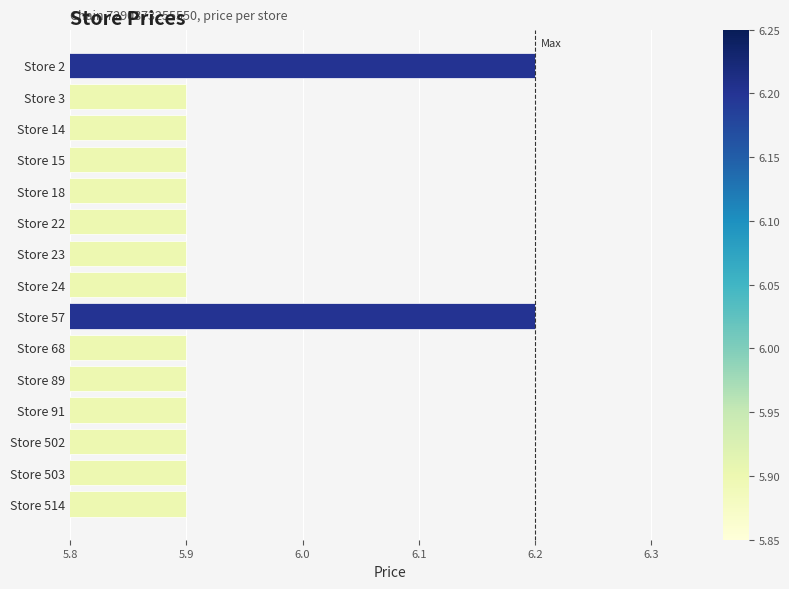

The value at Store 91 is 10.4. True or false?

False